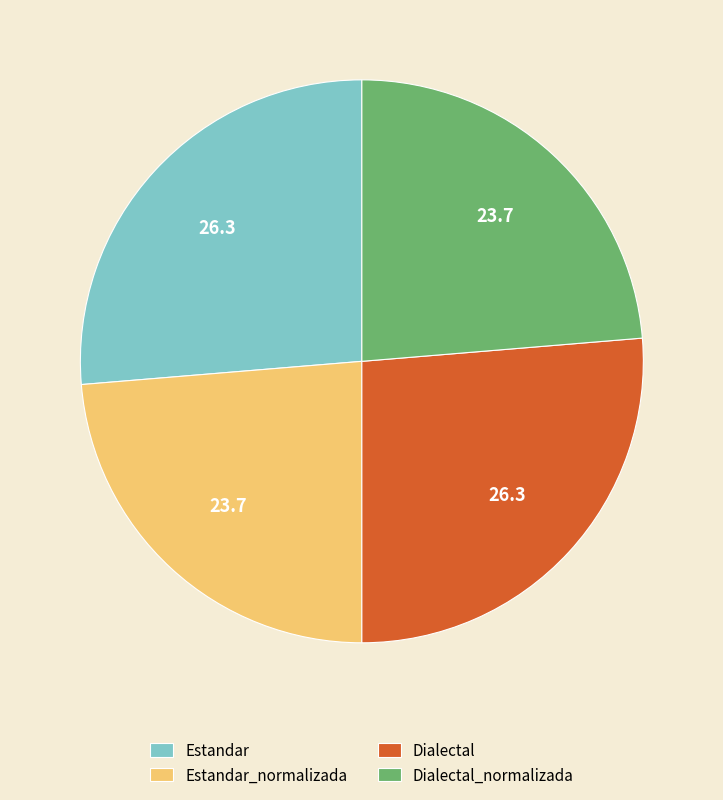

Between Estandar and Estandar_normalizada, which is larger?

Estandar